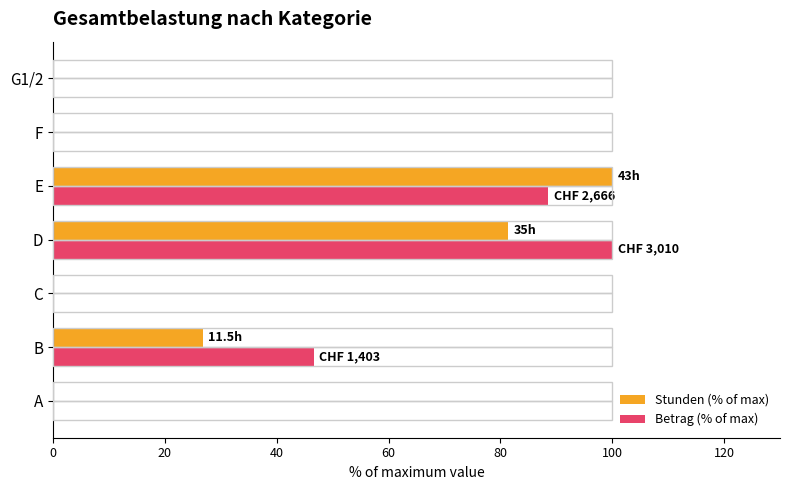

The Betrag (% of max) series shows 0.0 at C. True or false?

True